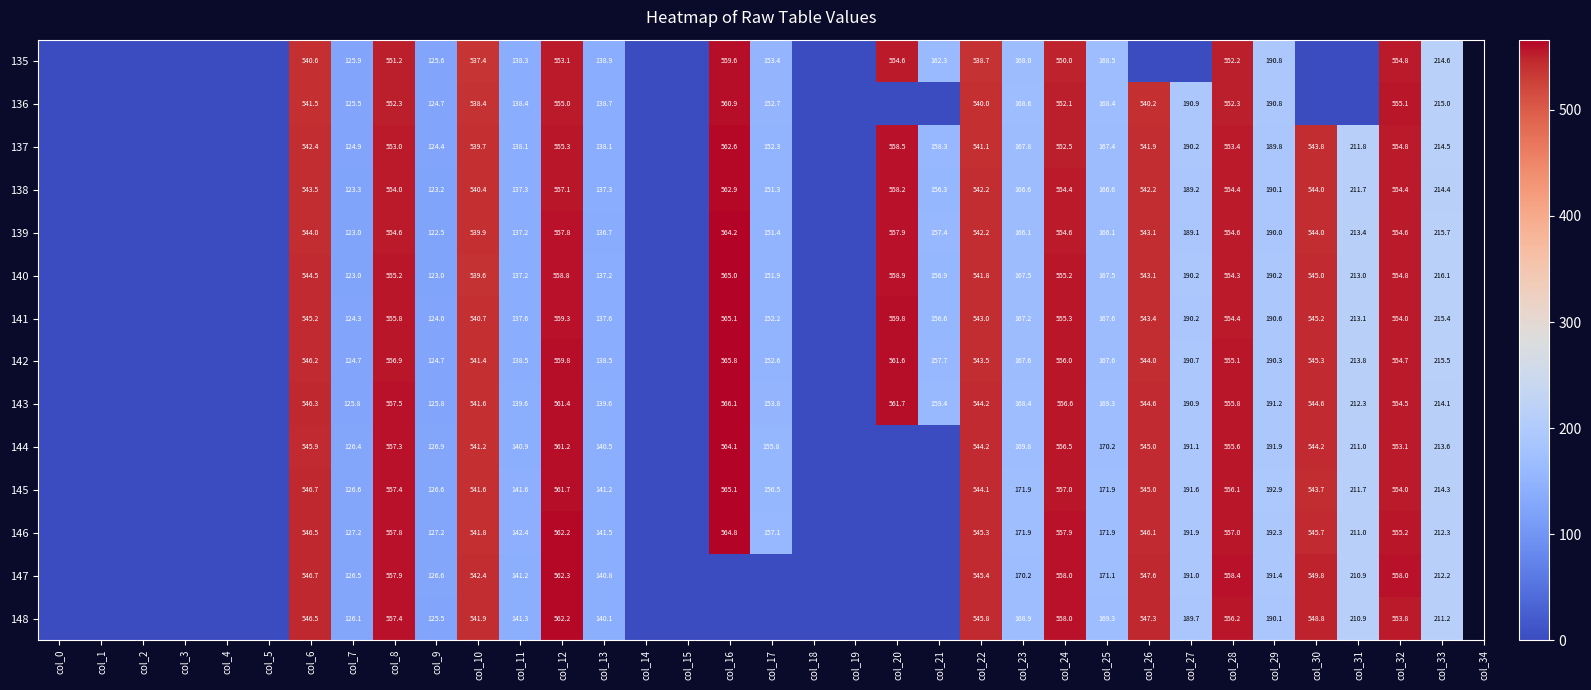

True or false: 140 has a value of 237.4 at col_30.

False